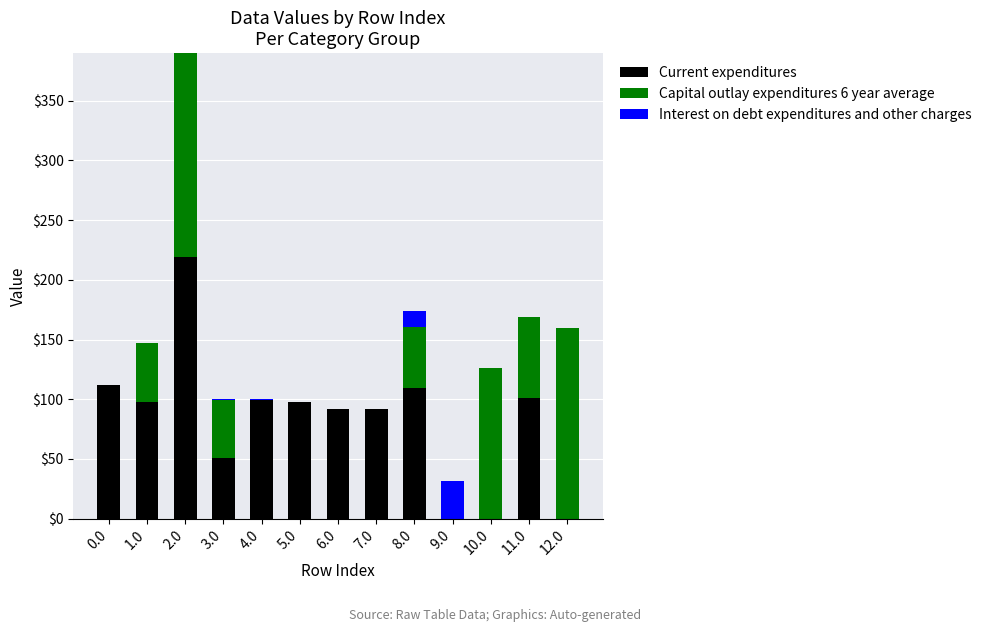

What is the highest value of the Current expenditures series?

218.9